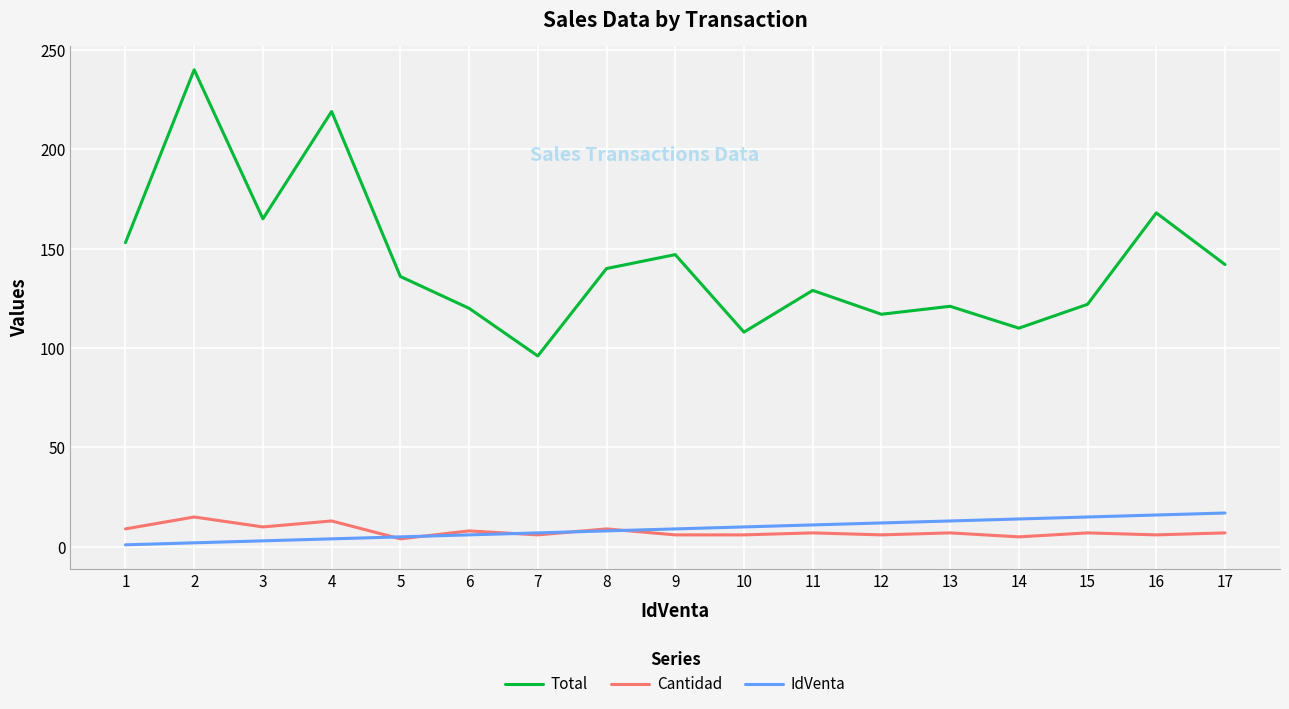

Which category has the highest value across all series?

2